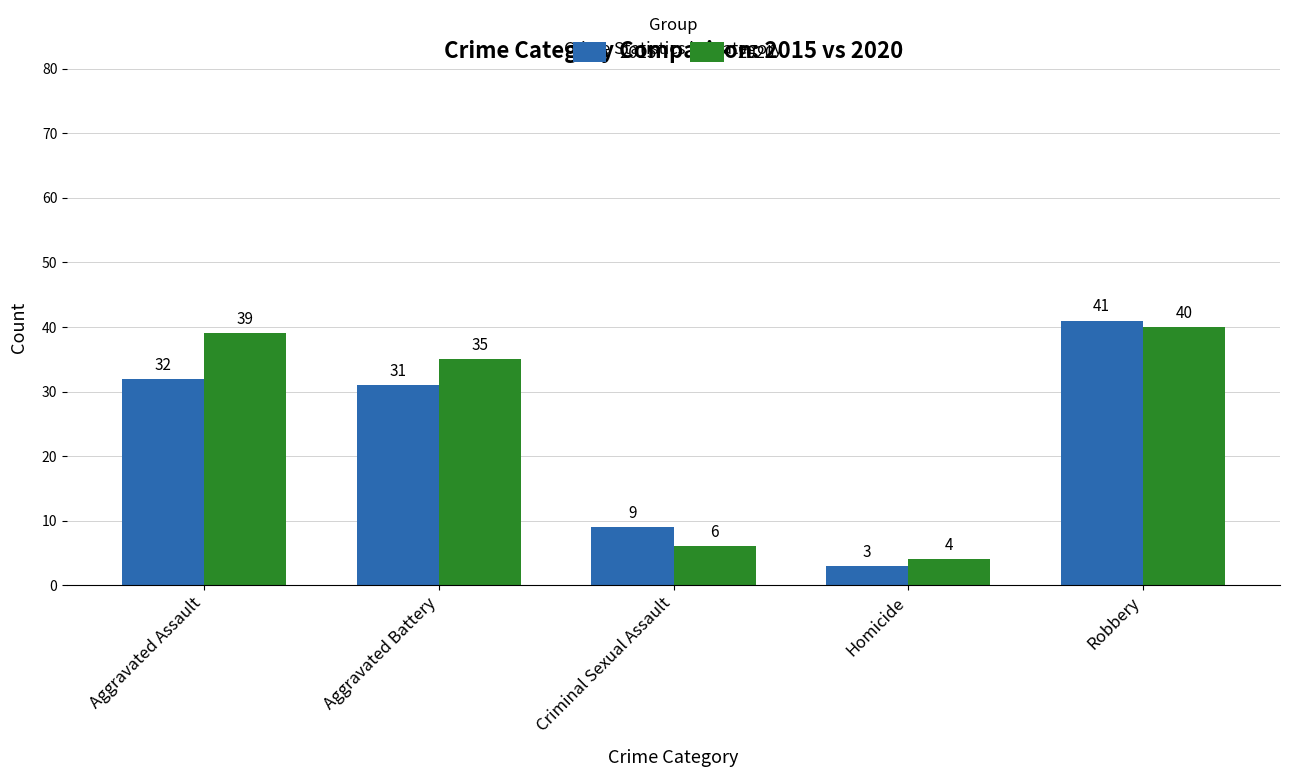

What is the difference between the maximum and minimum values in the 2020 series?

36